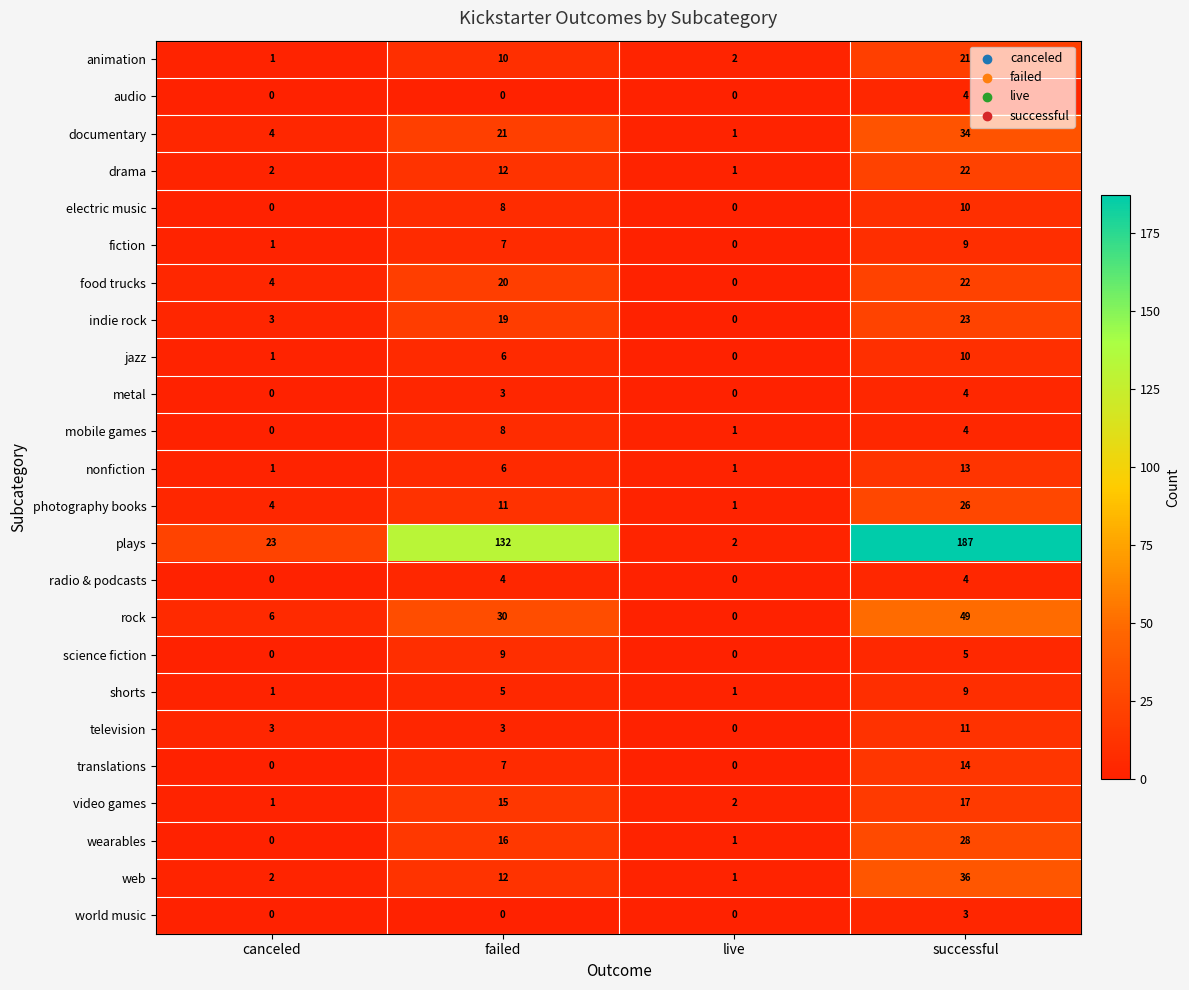

List the labels in order of documentary value, largest first.

successful, failed, canceled, live